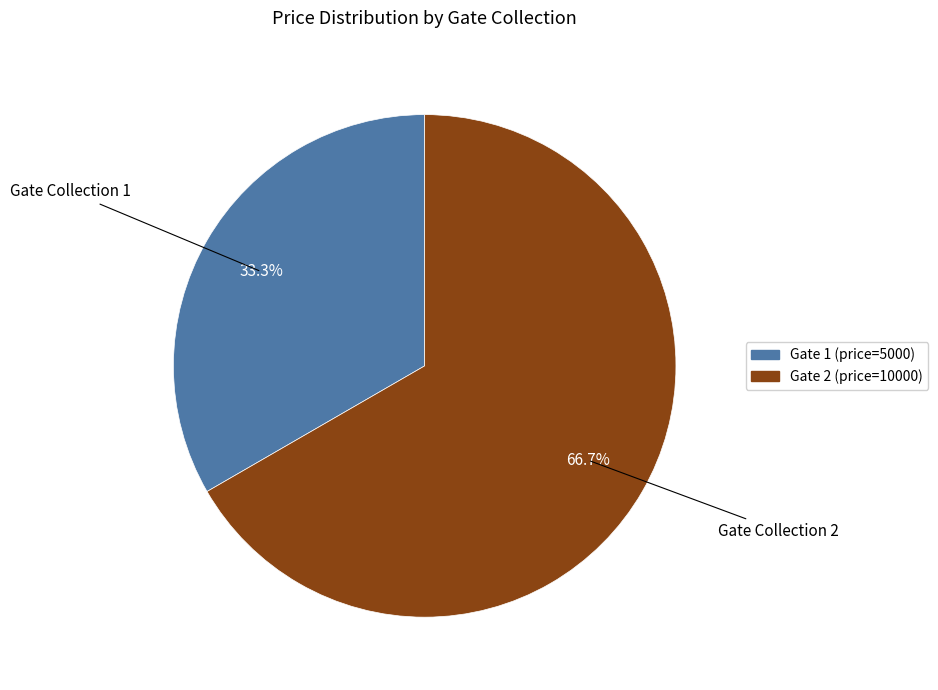

How many segments does this pie chart have?

2